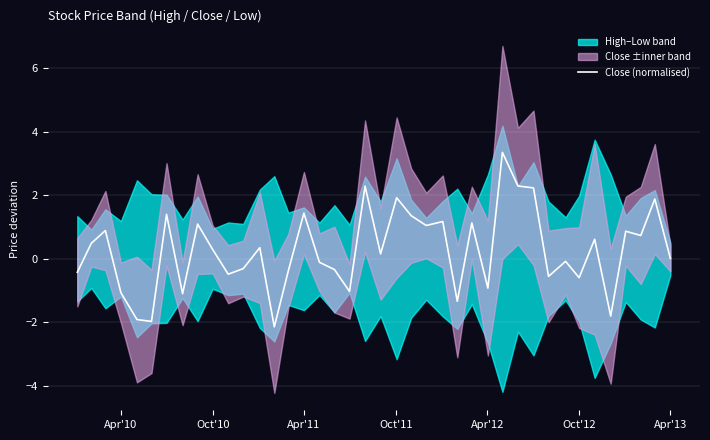

How many values are below zero?

18